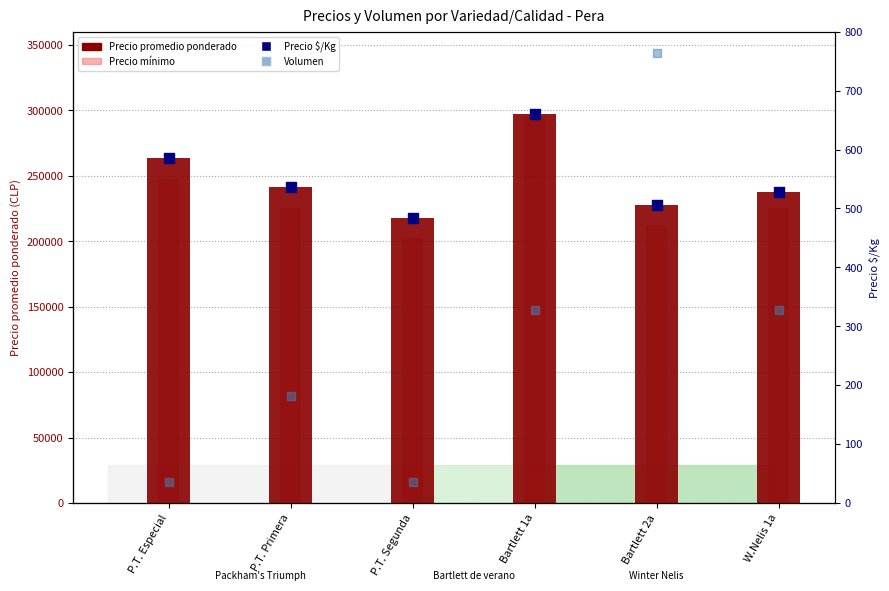

What are all the series names shown in the legend?

Precio promedio ponderado, Precio mínimo, Precio $/Kg, Volumen